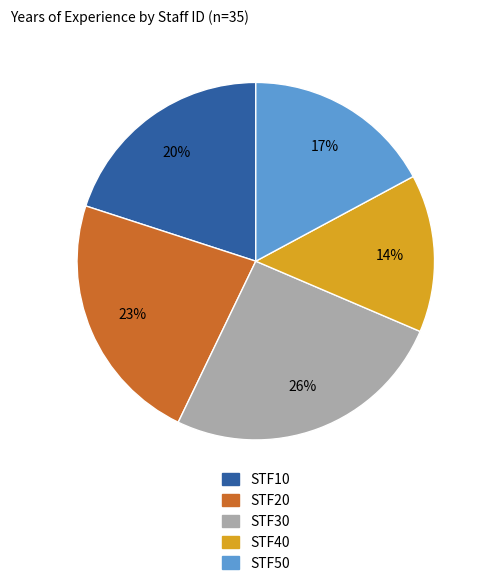

Which category has the smallest portion of the pie?

STF40